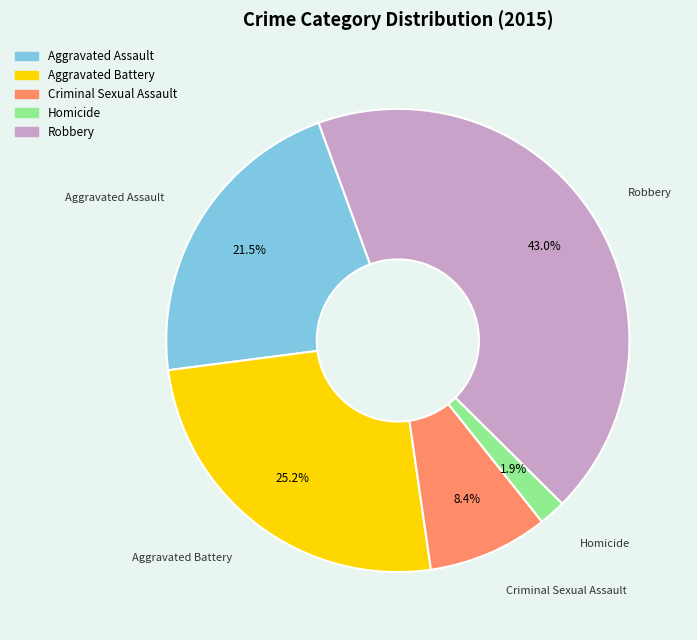

To the nearest percent, what is the difference between the Aggravated Assault and Aggravated Battery slice percentages?

4%